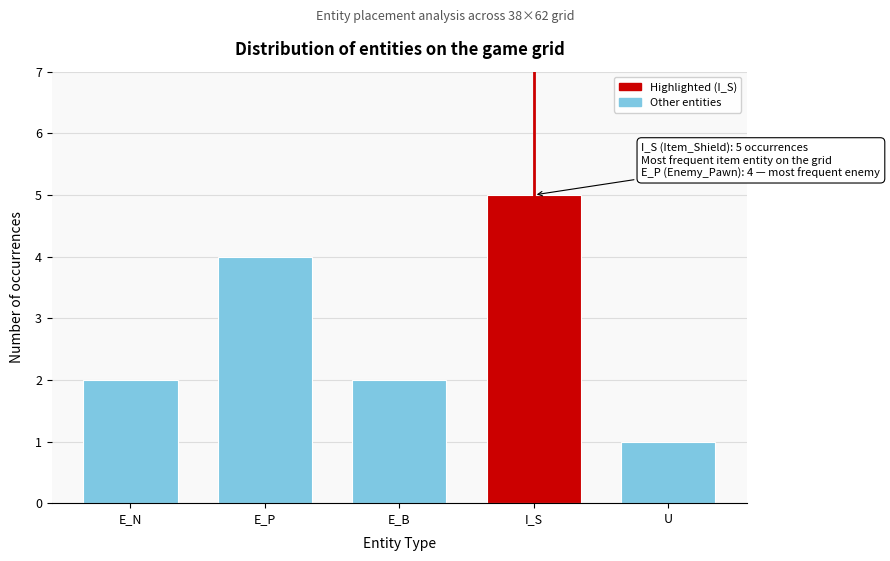

Reading right to left, list all the values displayed in this chart.

U=1	I_S=5	E_B=2	E_P=4	E_N=2